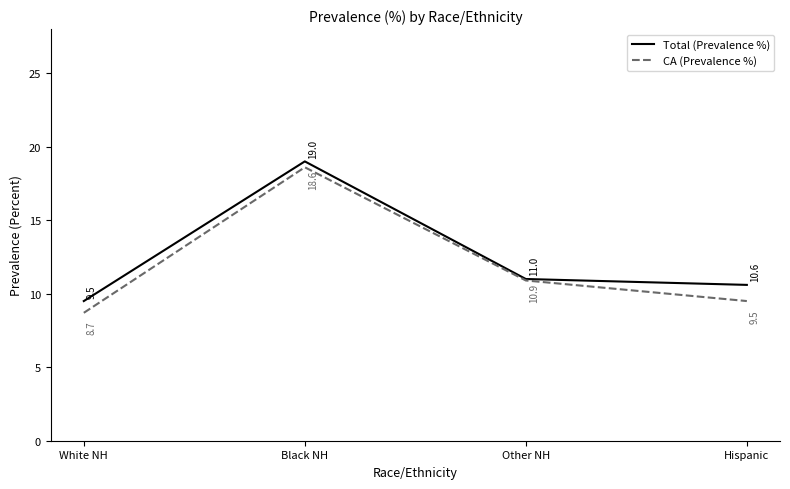

Does the chart display data point markers on the line(s)?

No